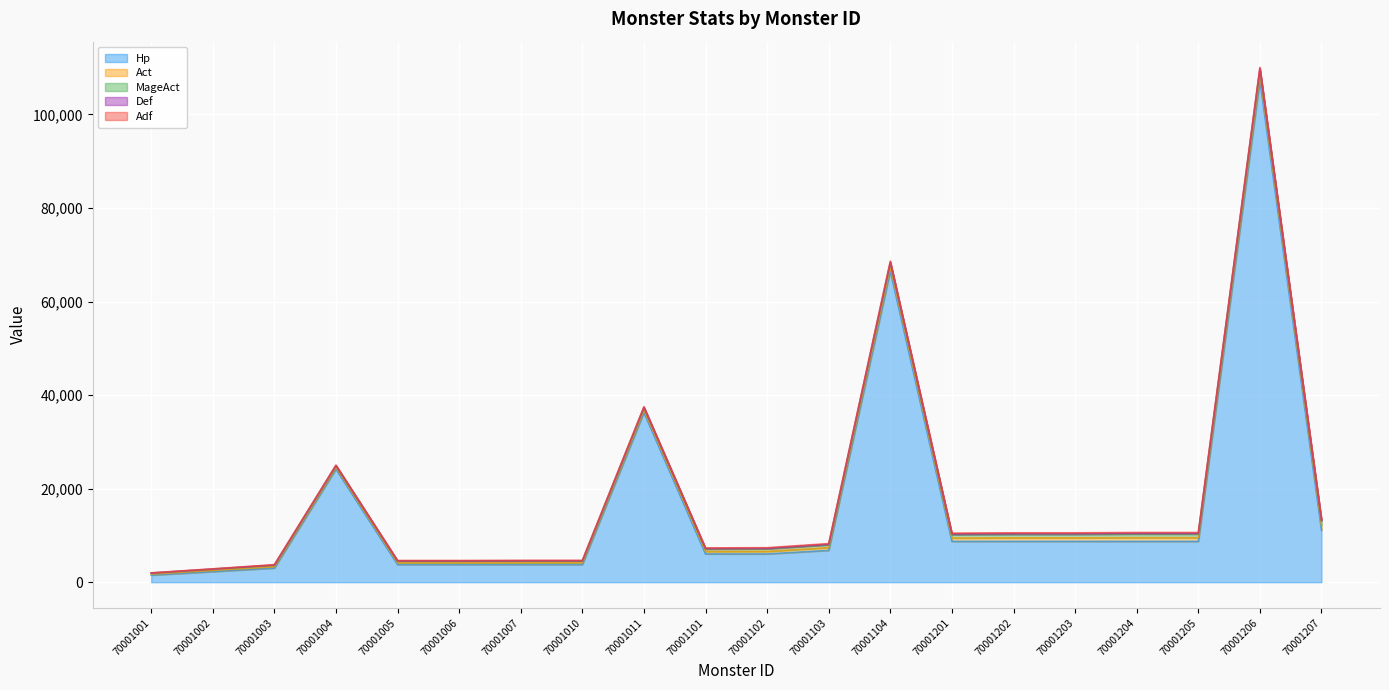

True or false: Act has a value of 842 at 70001101.

False